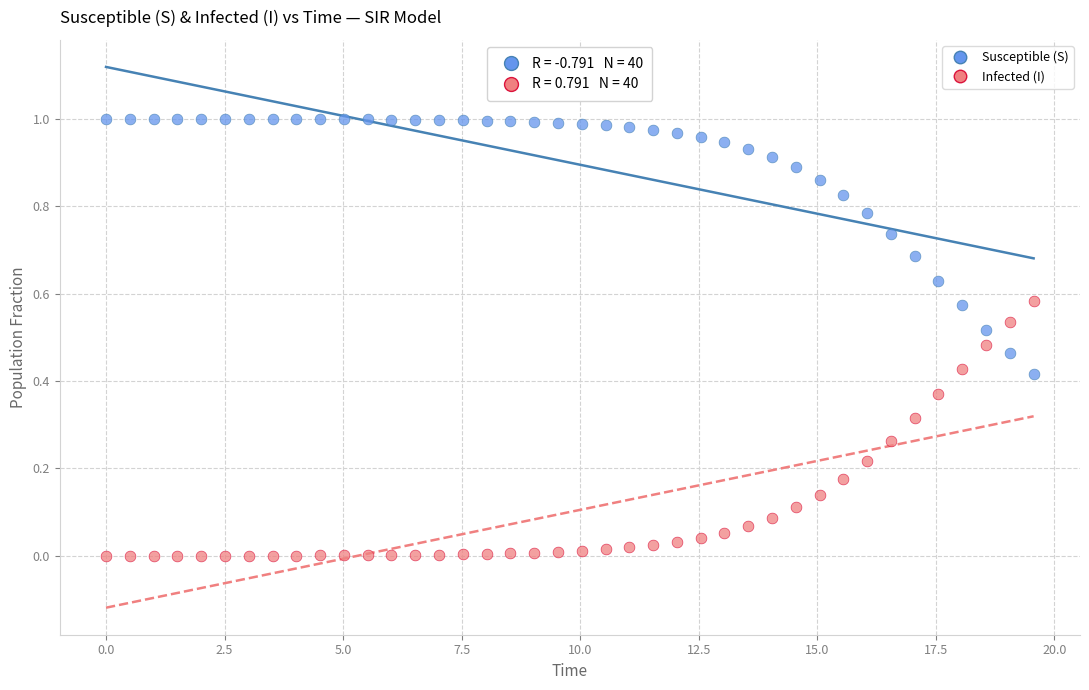

Which series contains the highest Y value?

Susceptible (S)